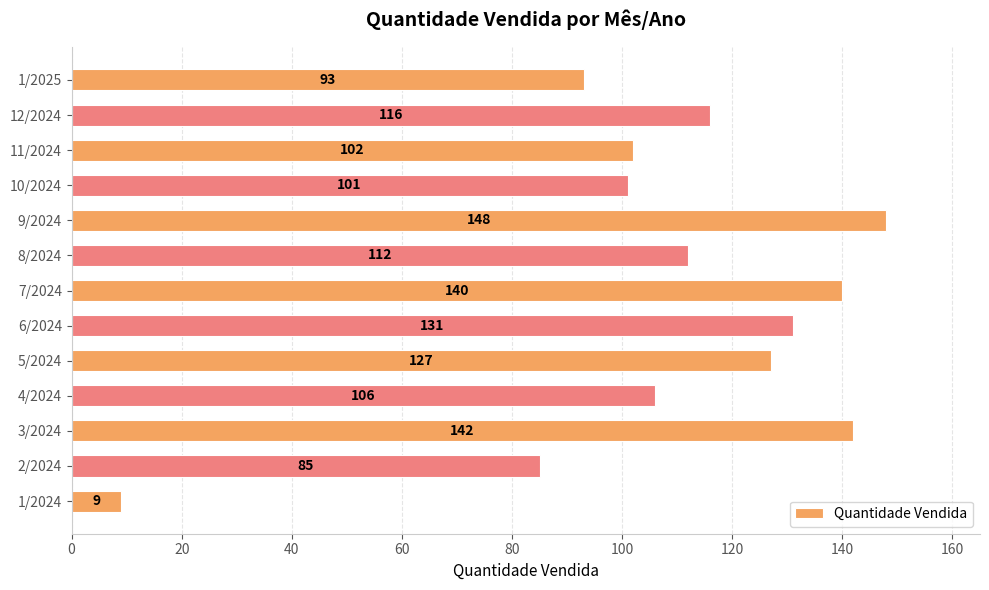

The value at 10/2024 is 131. True or false?

False